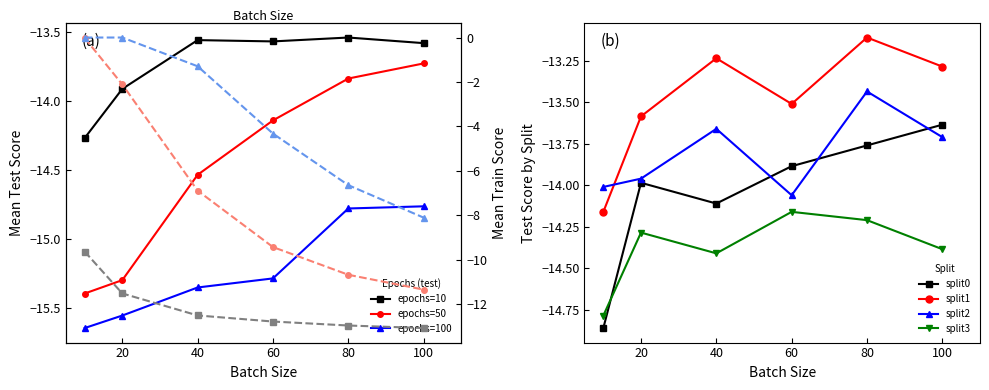

Rank the series by their average value, from highest to lowest.

epochs=10, epochs=50, epochs=100